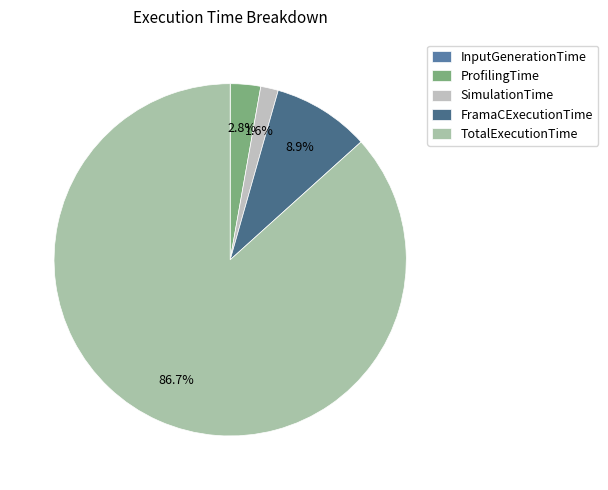

How many slices are in this pie chart?

5